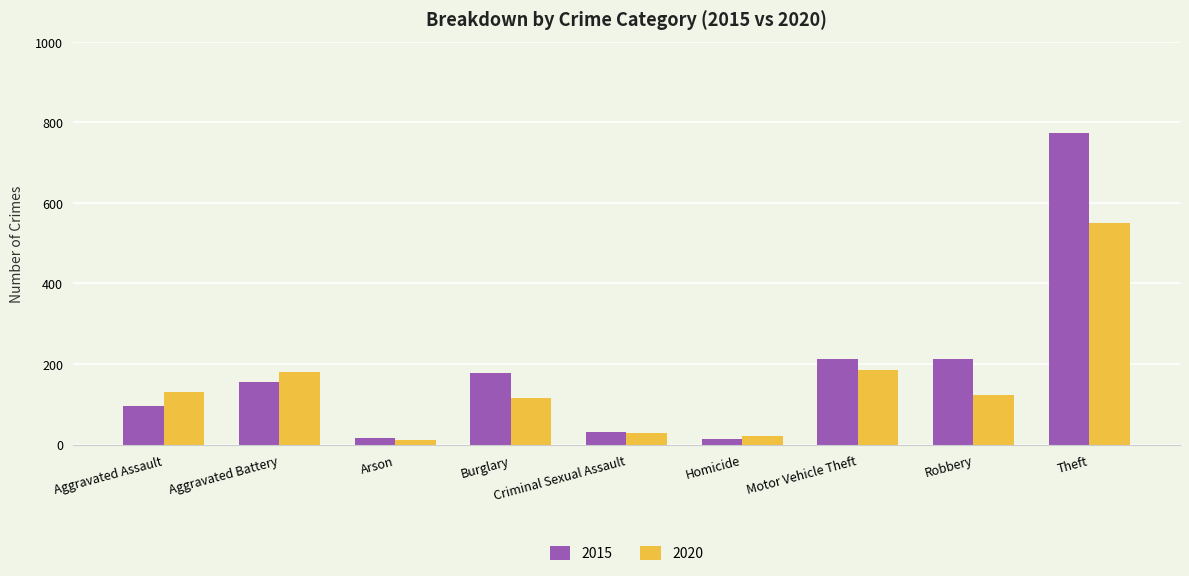

What is the total value across all series at Arson?

27